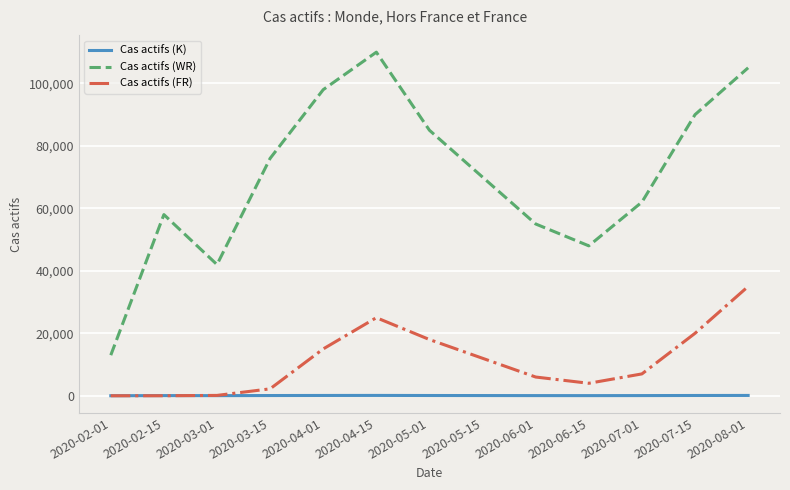

Which series has the widest spread of values?

Cas actifs (WR)